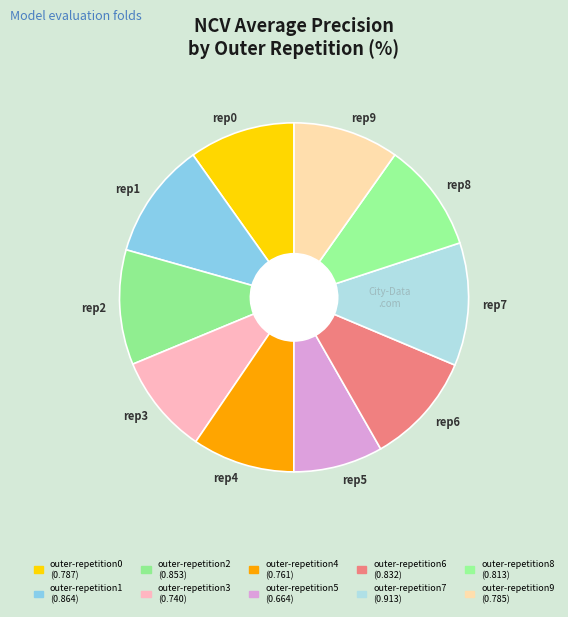

Is there any slice that represents more than half of the pie?

No